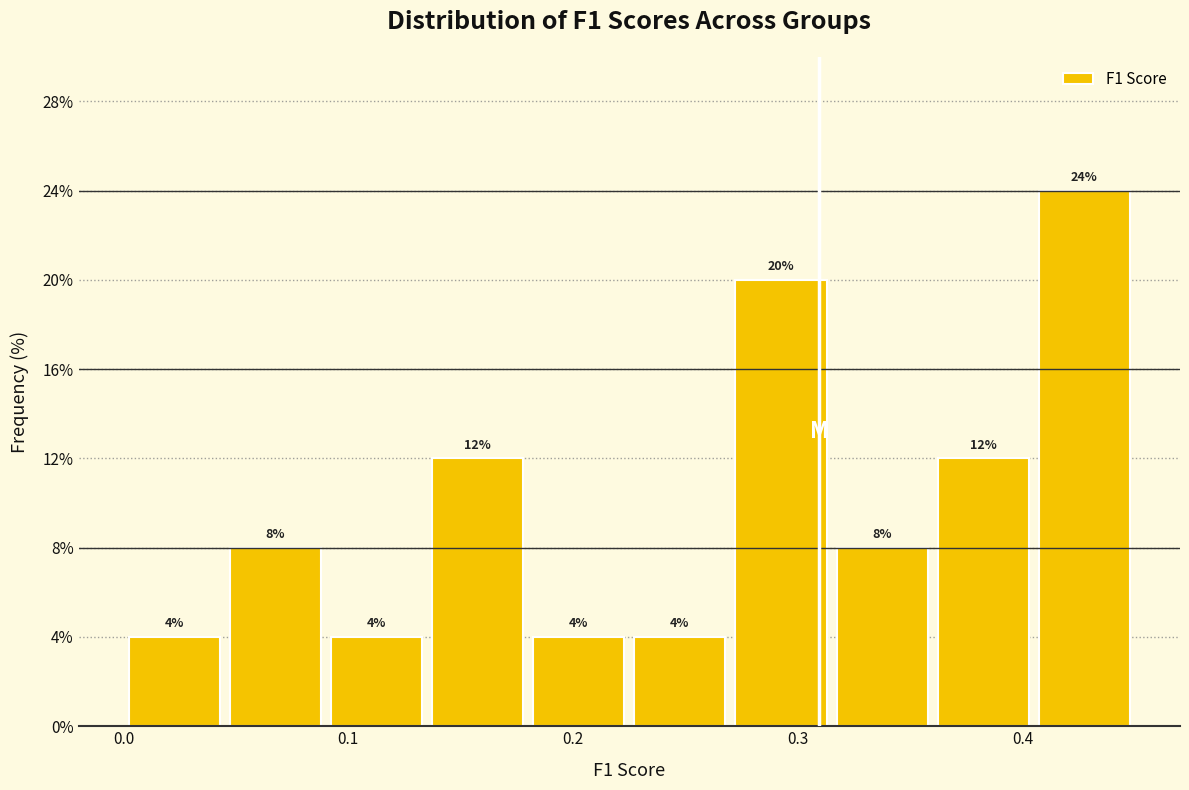

How tall is the bar that spans 0.270 to 0.315 on the x-axis? The bar edges are not printed on the chart, so give them approximately, as read against the axis.

20